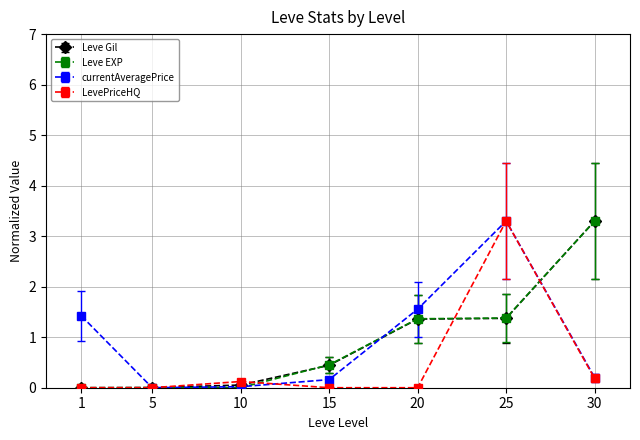

The value of LevePriceHQ at 20 is 0.0. True or false?

True